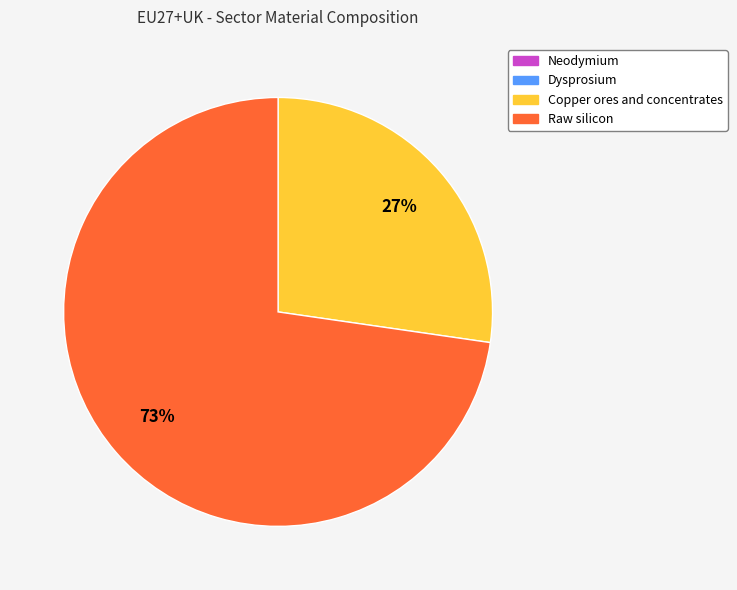

Is there a majority slice in this chart?

Yes